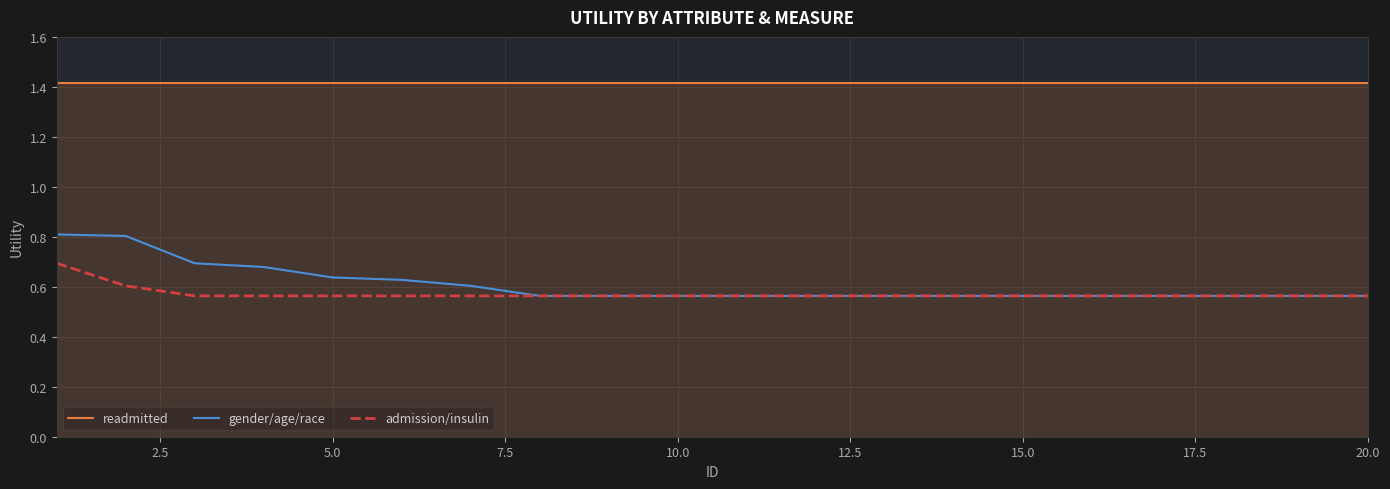

What are all the series names shown in the legend?

readmitted, gender/age/race, admission/insulin